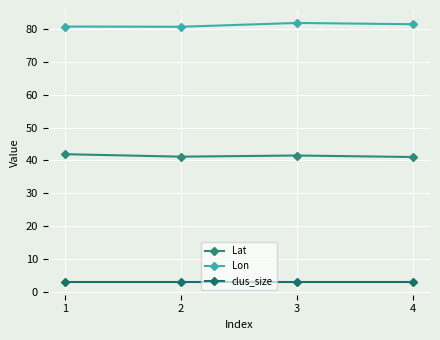

How many data points does each series have?

4